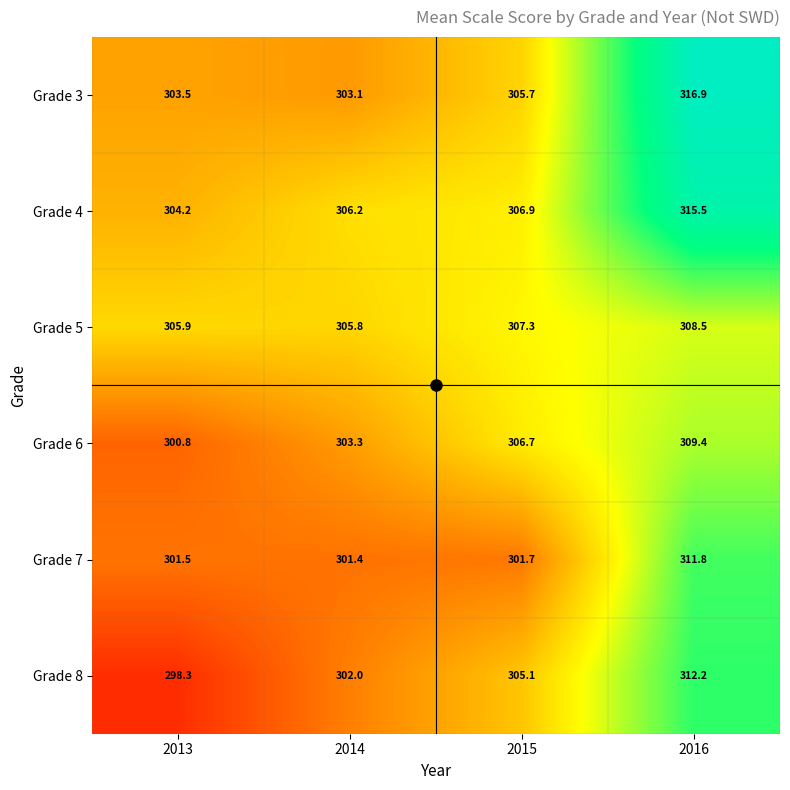

What is the difference between the maximum and minimum values in the Grade 4 series?

11.3